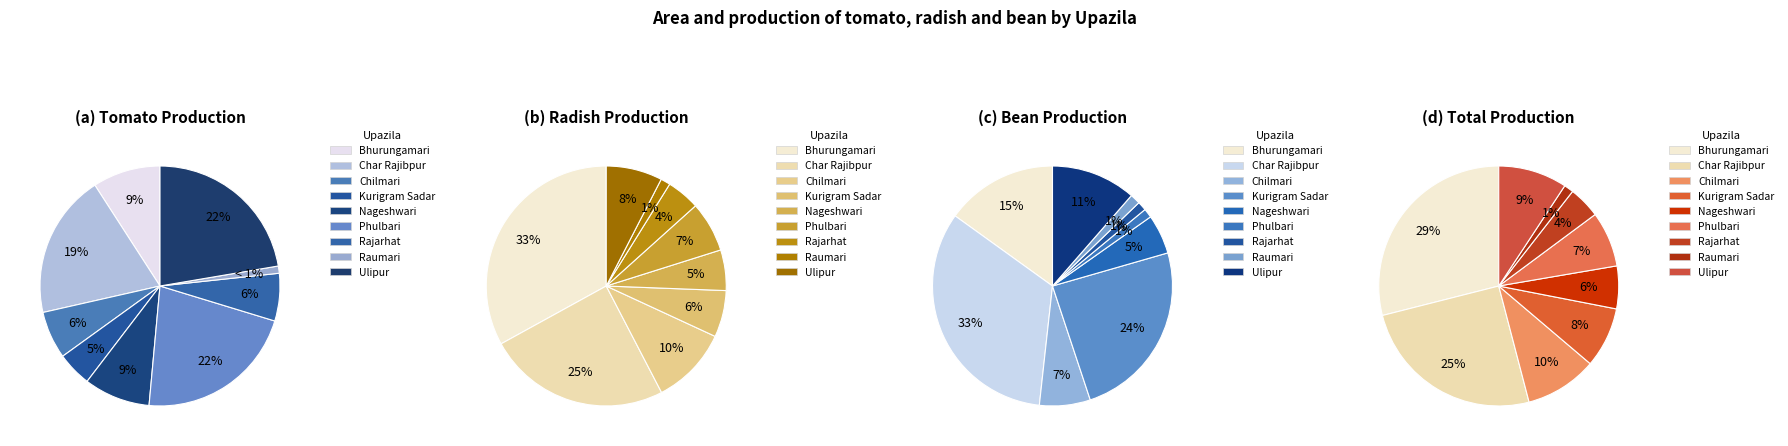

Which slice is the largest?

Bhurungamari